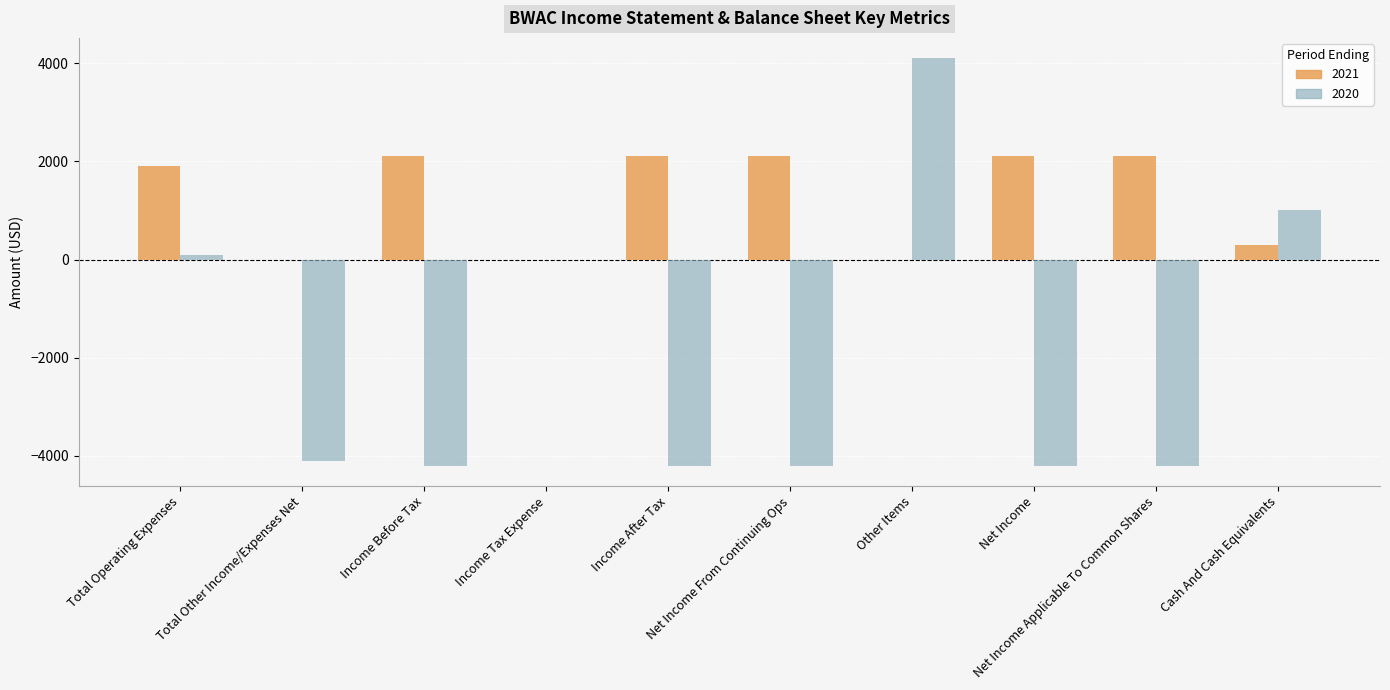

Which series has the largest total across all categories?

2021